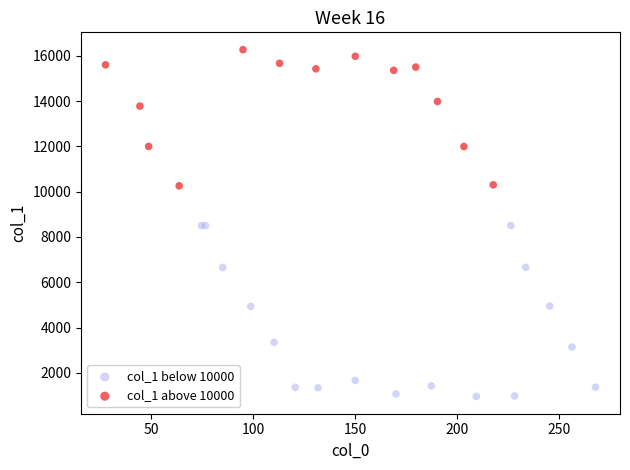

Which series contains the highest Y value?

col_1 above 10000